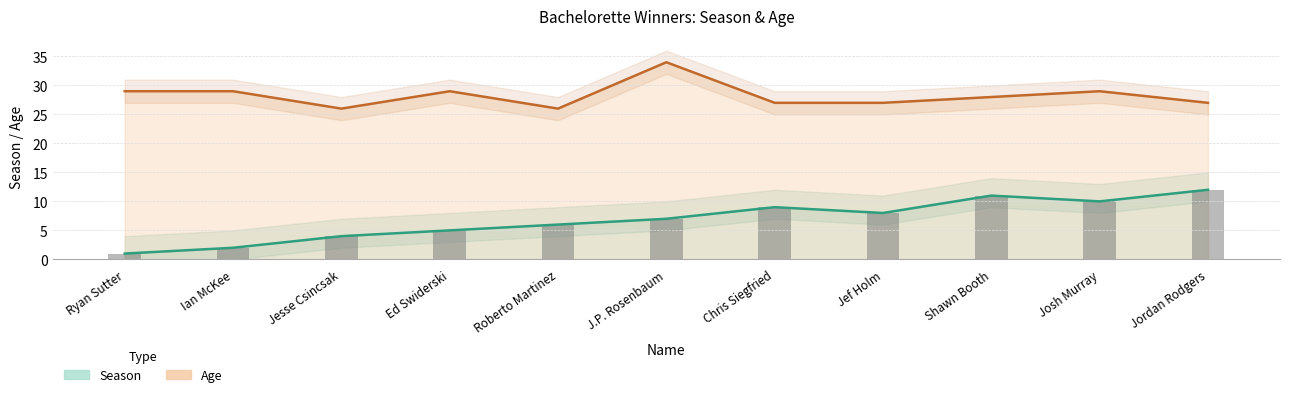

Which category has the highest value across all series?

Jordan Rodgers